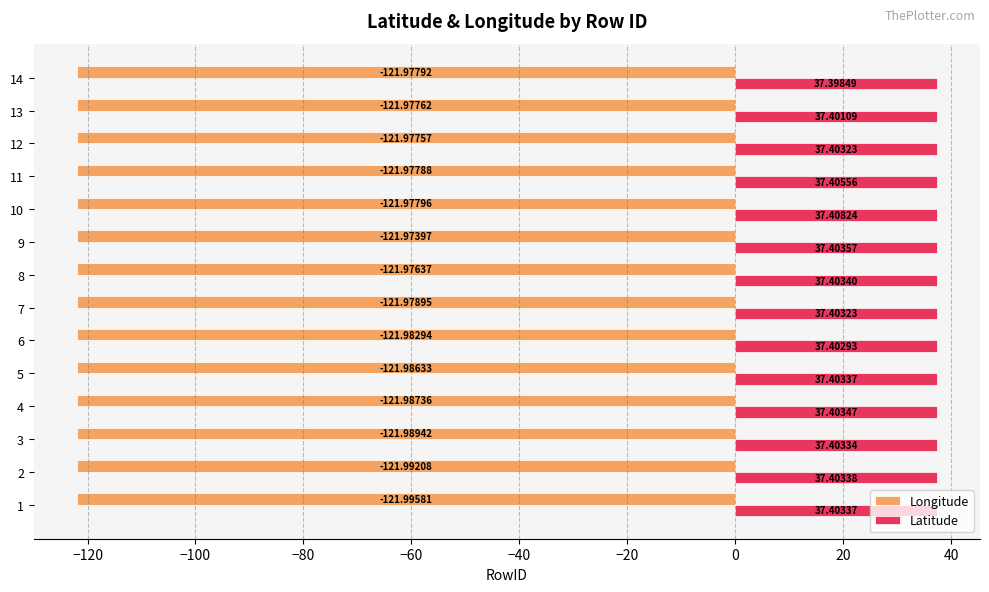

Rank the categories by Longitude value from lowest to highest.

1, 2, 3, 4, 5, 6, 7, 10, 14, 11, 13, 12, 8, 9